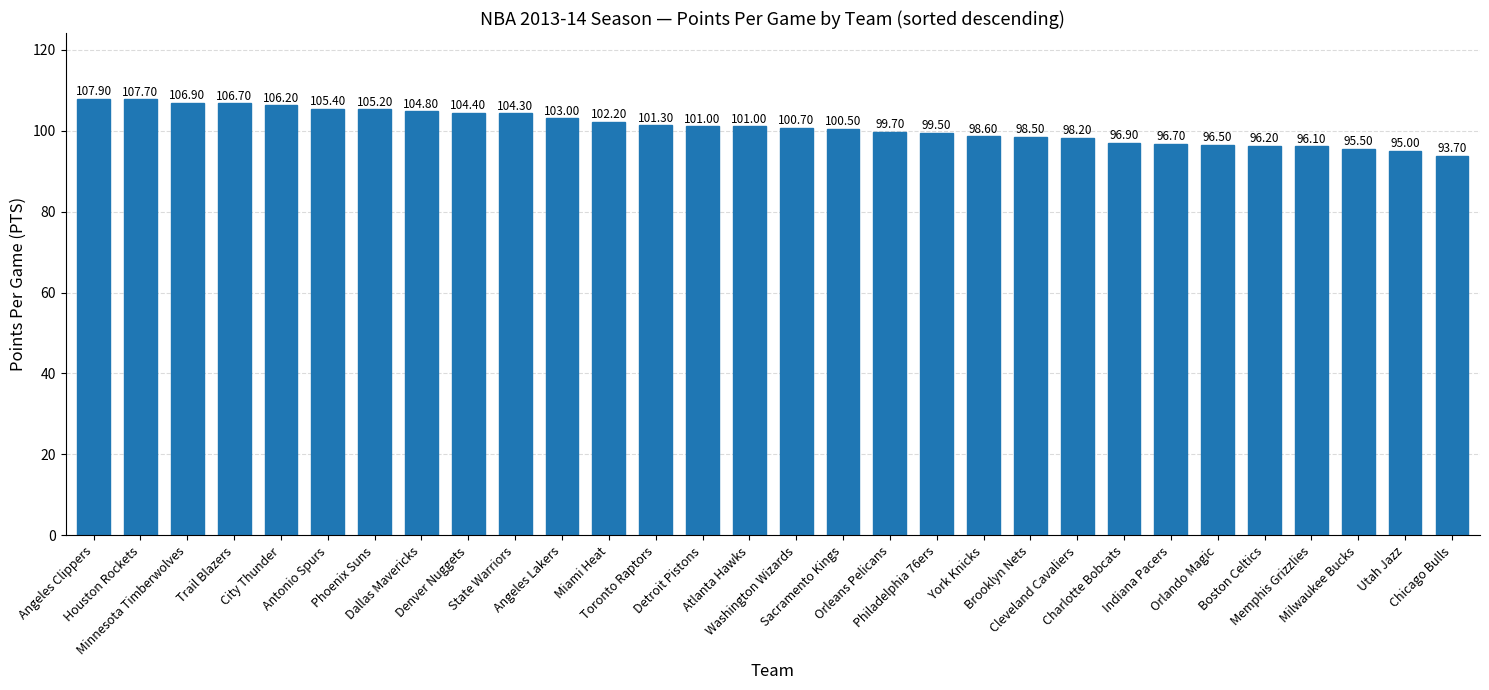

What is the smallest value displayed?

93.7